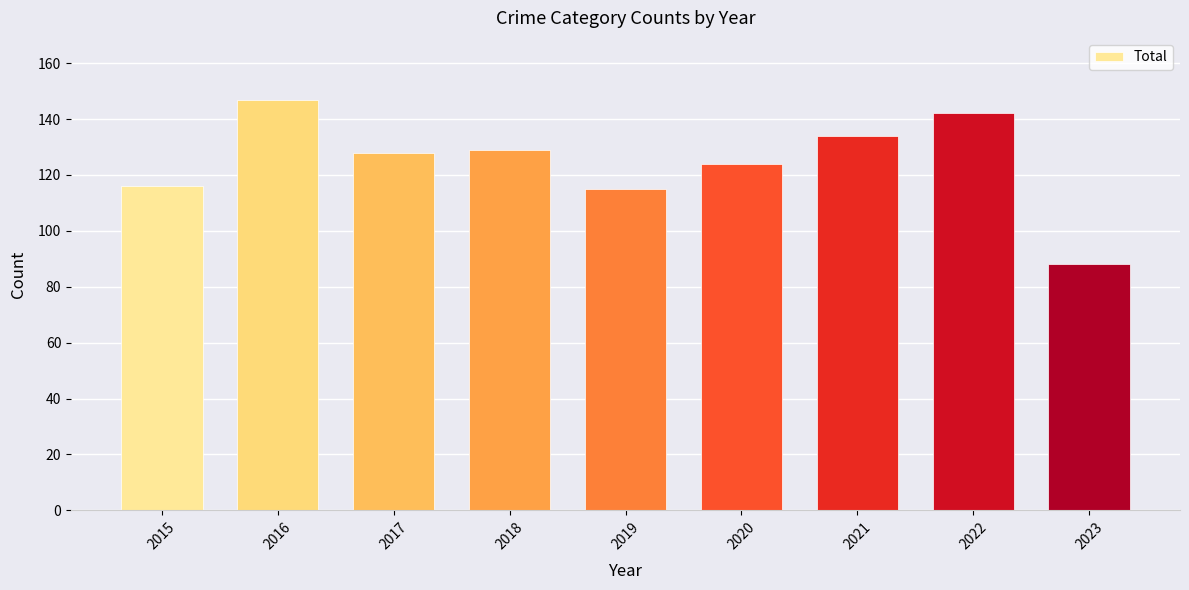

Where does the data first go above 128?

2016